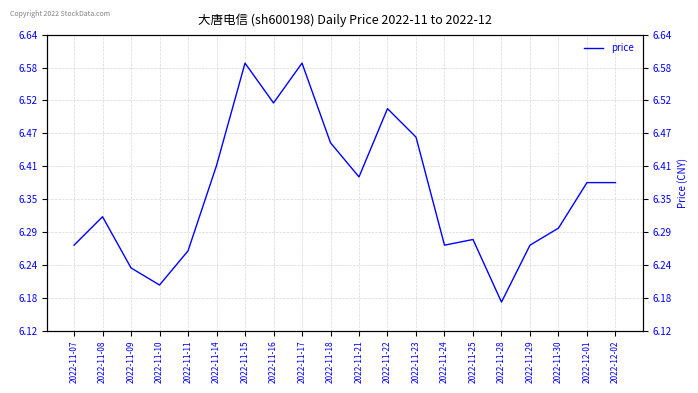

At which category does the chart reach its peak across all series?

2022-11-15